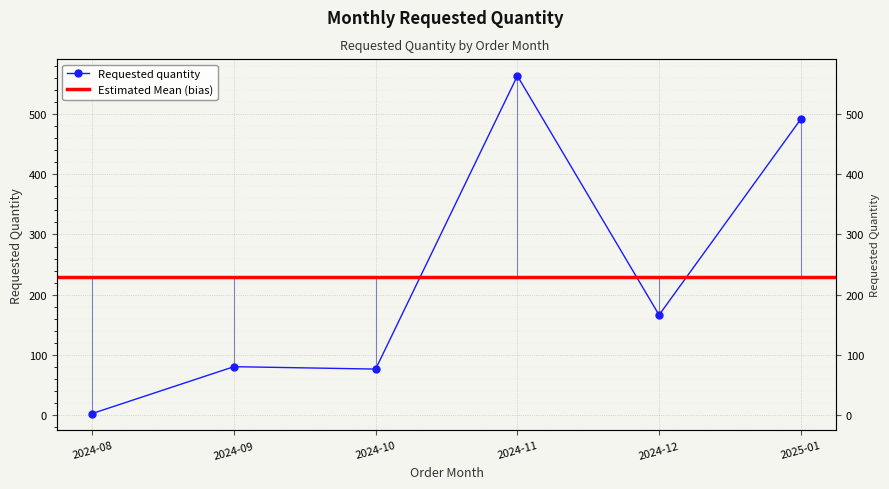

Rank the categories by value from highest to lowest.

2024-11, 2025-01, 2024-12, 2024-09, 2024-10, 2024-08